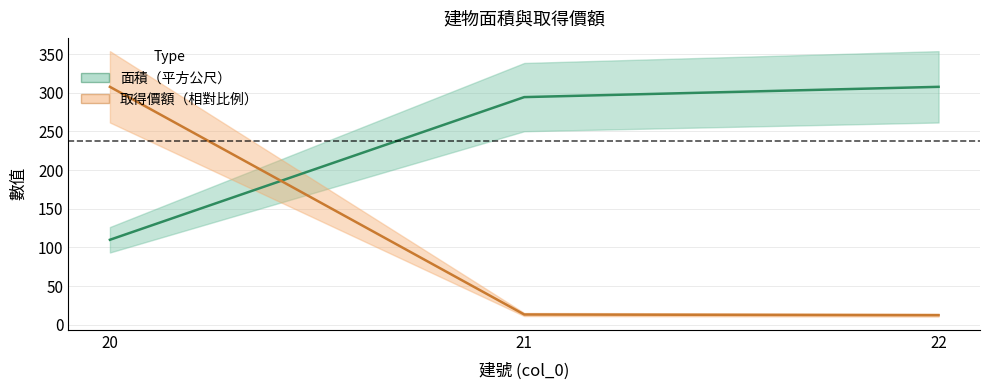

Reading left to right, extract all data points from this chart.

面積（平方公尺）: 109.8	294.5	307.8
取得價額: 307.8	13.1	12.3